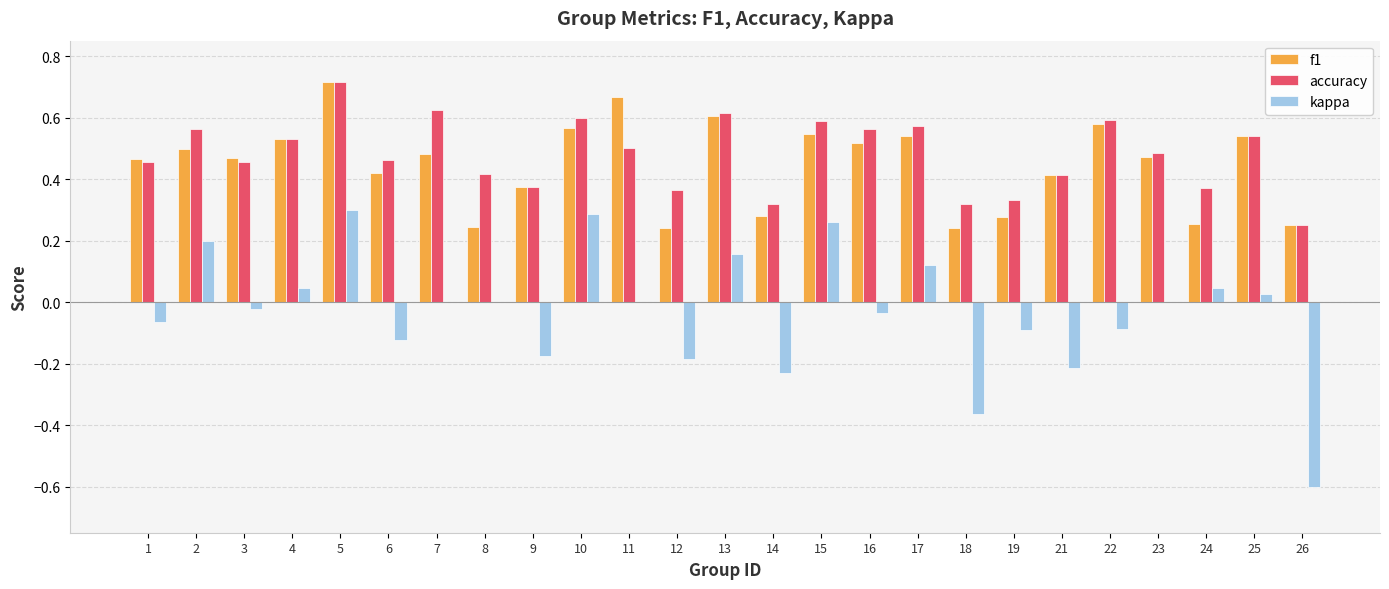

Is it true that kappa equals -0.4 at 14?

False